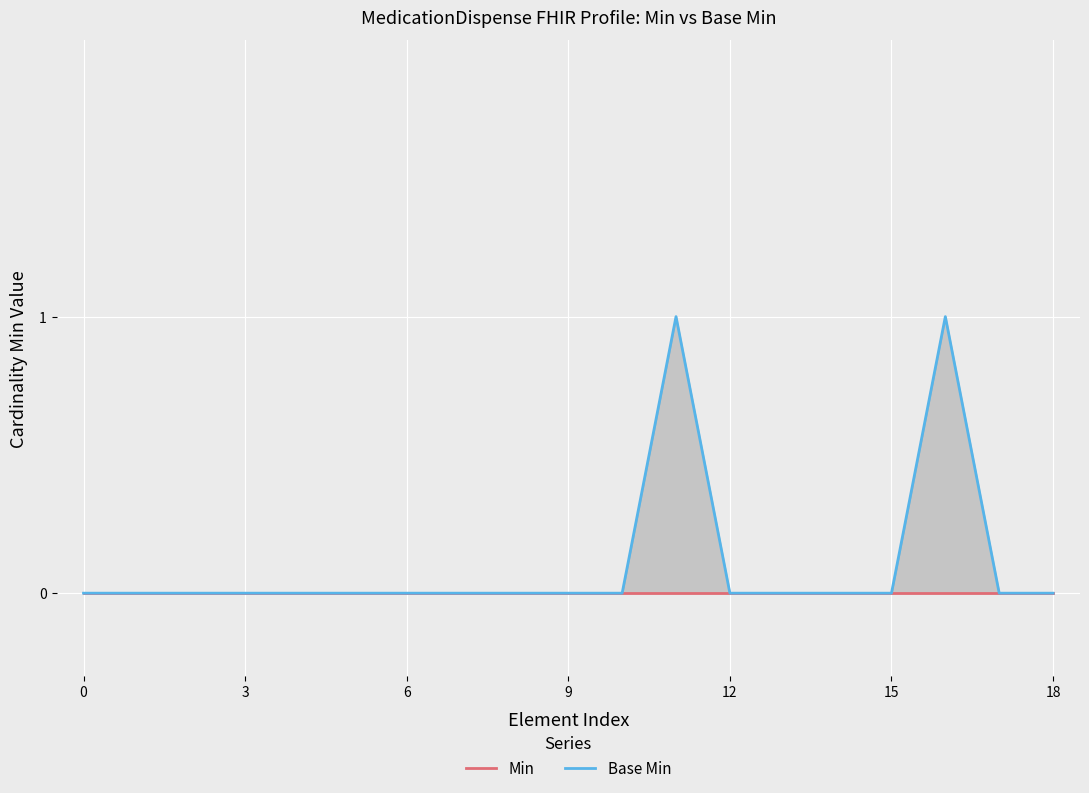

List the series in order of their overall mean, highest first.

Base Min, Min